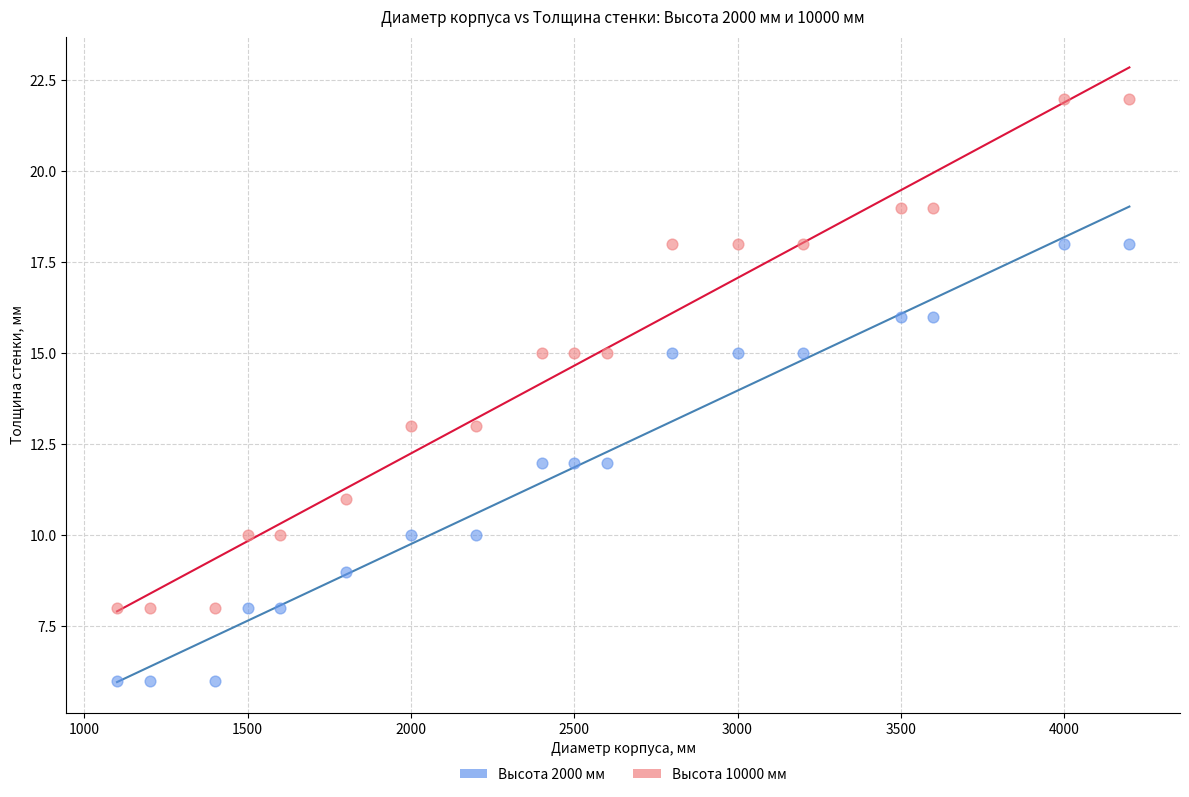

Which series contains the lowest Y value?

Высота 2000 мм